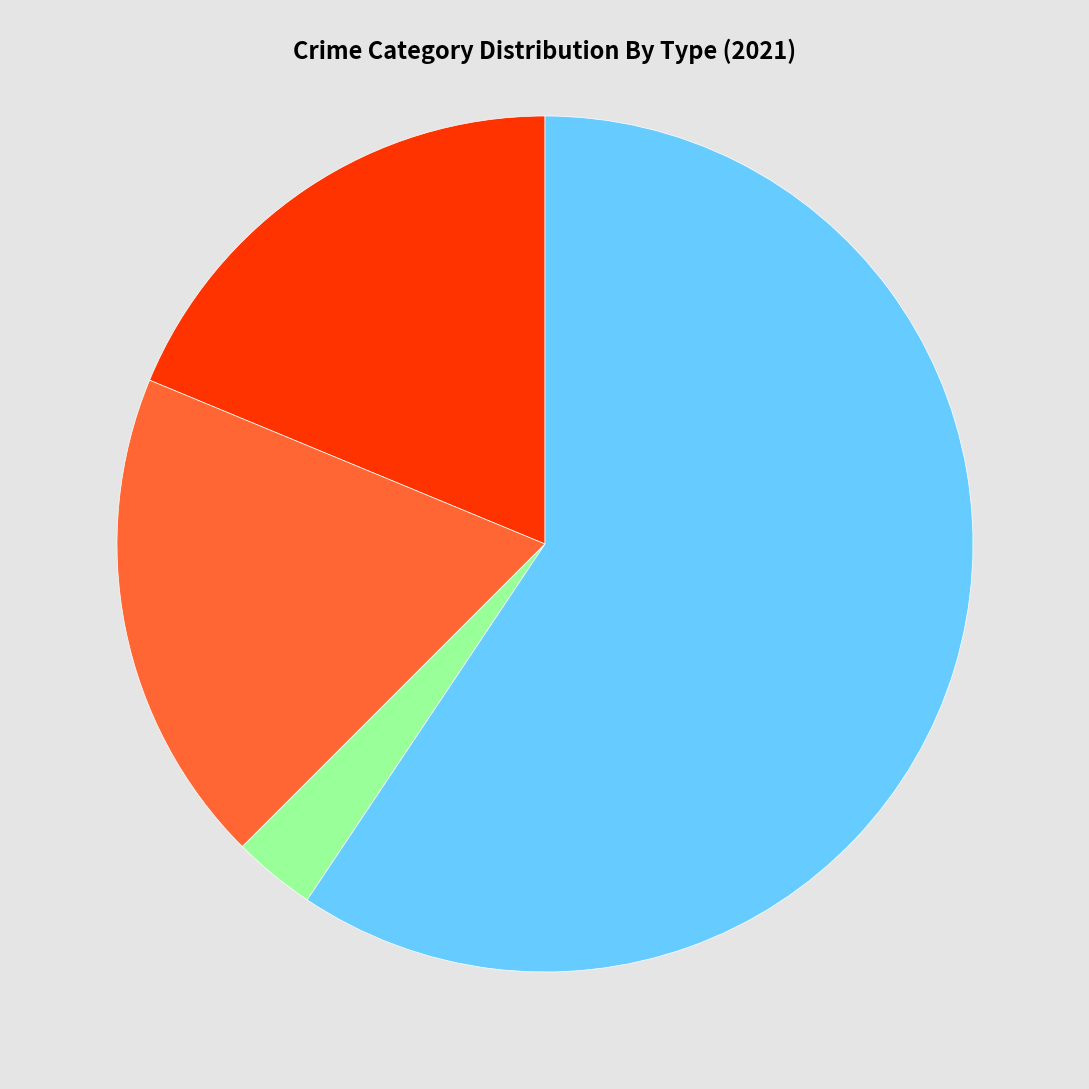

Is there a majority slice in this chart?

Yes